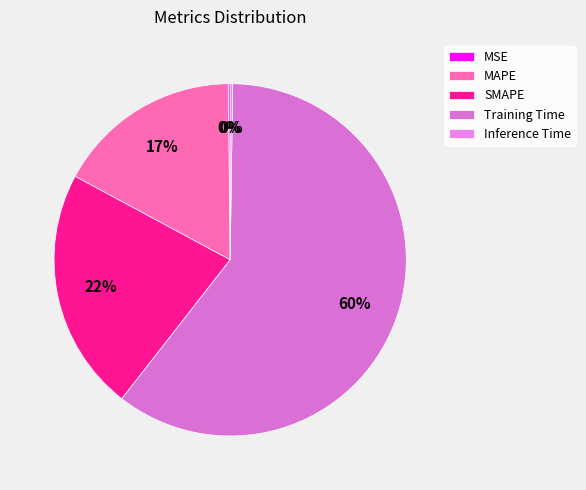

What portion of the pie excludes Inference Time?

99.8%